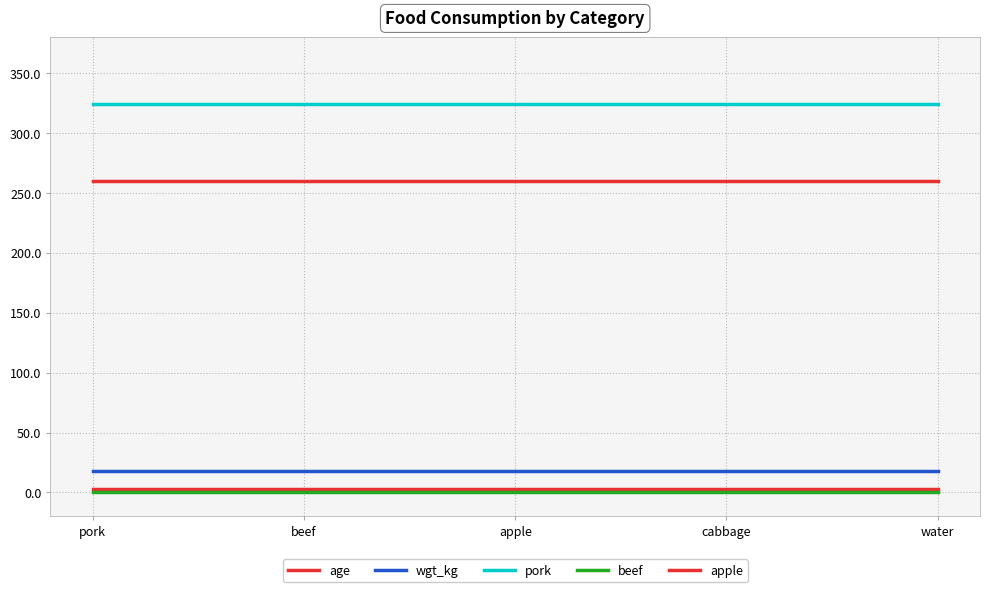

What is the sum of all apple values?

1301.5